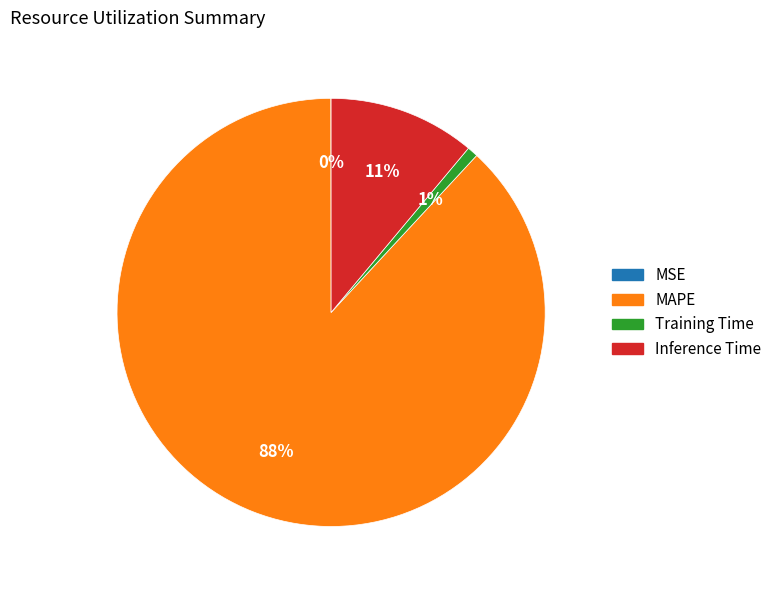

To the nearest percent, what is the difference between the largest and smallest slice percentages?

88%